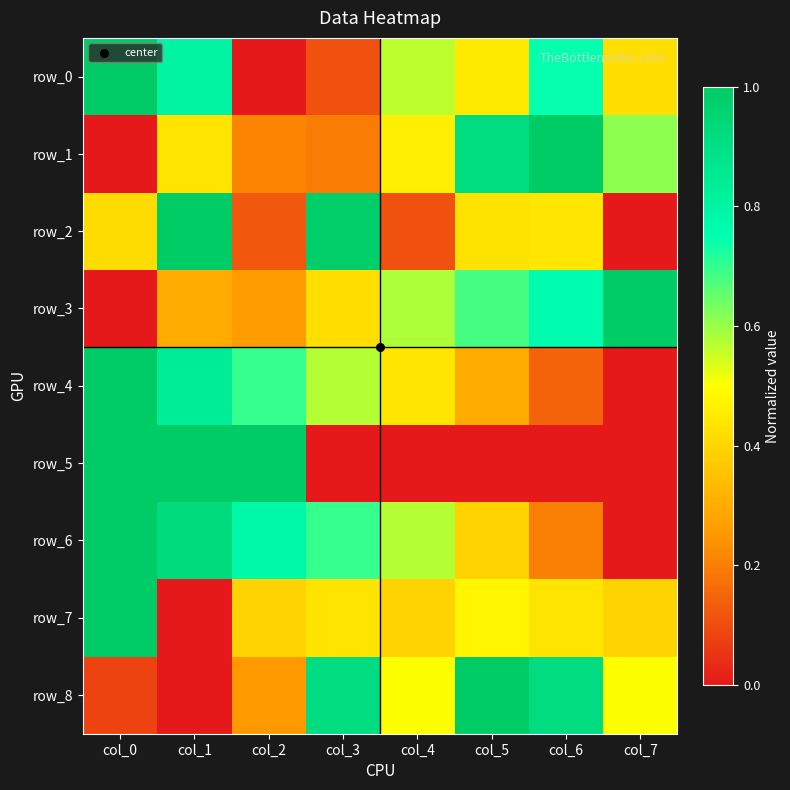

At which category is the sum across all series the highest?

col_0